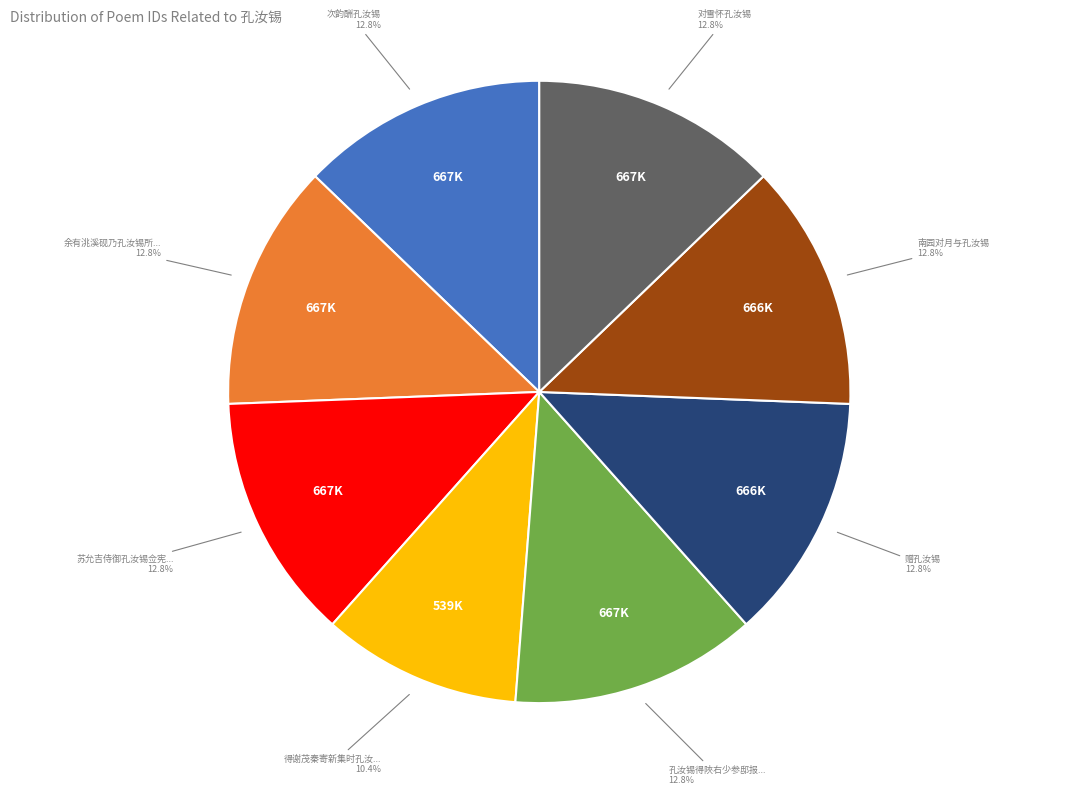

Is there any slice that represents more than half of the pie?

No